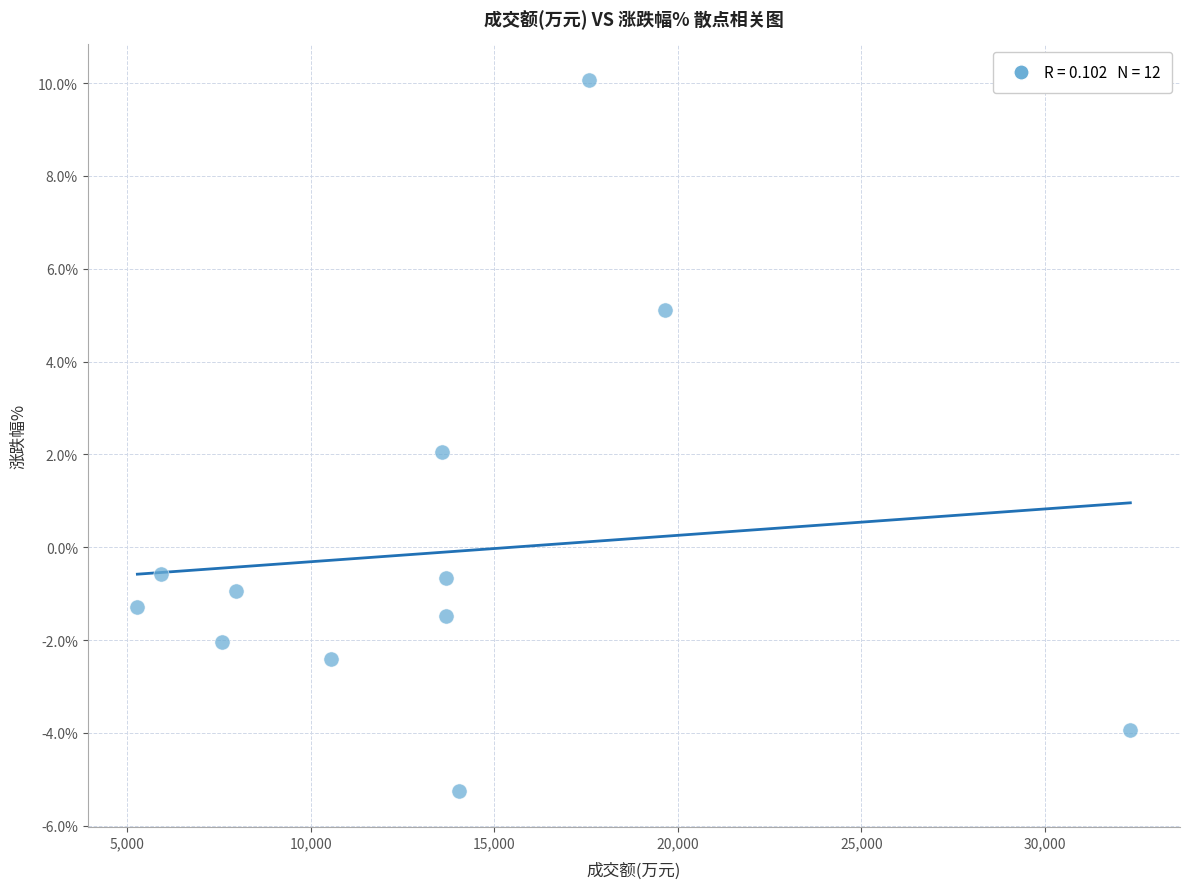

What is the average X value?

13481.4